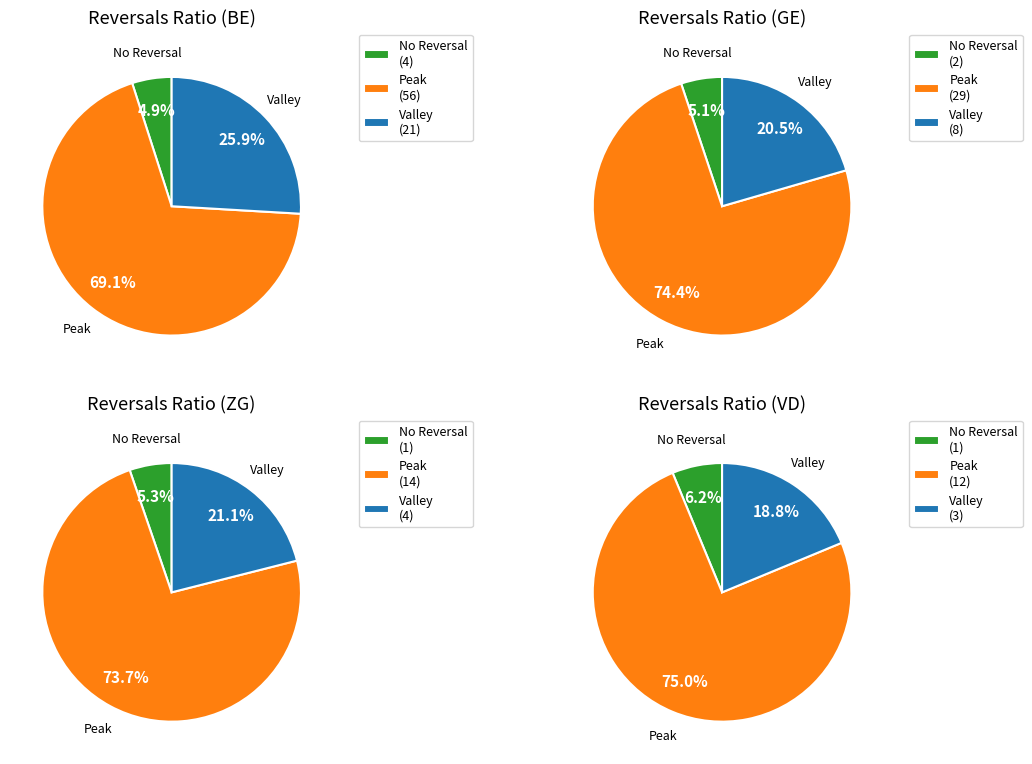

Which series changed the most between BE and GE?

Valley